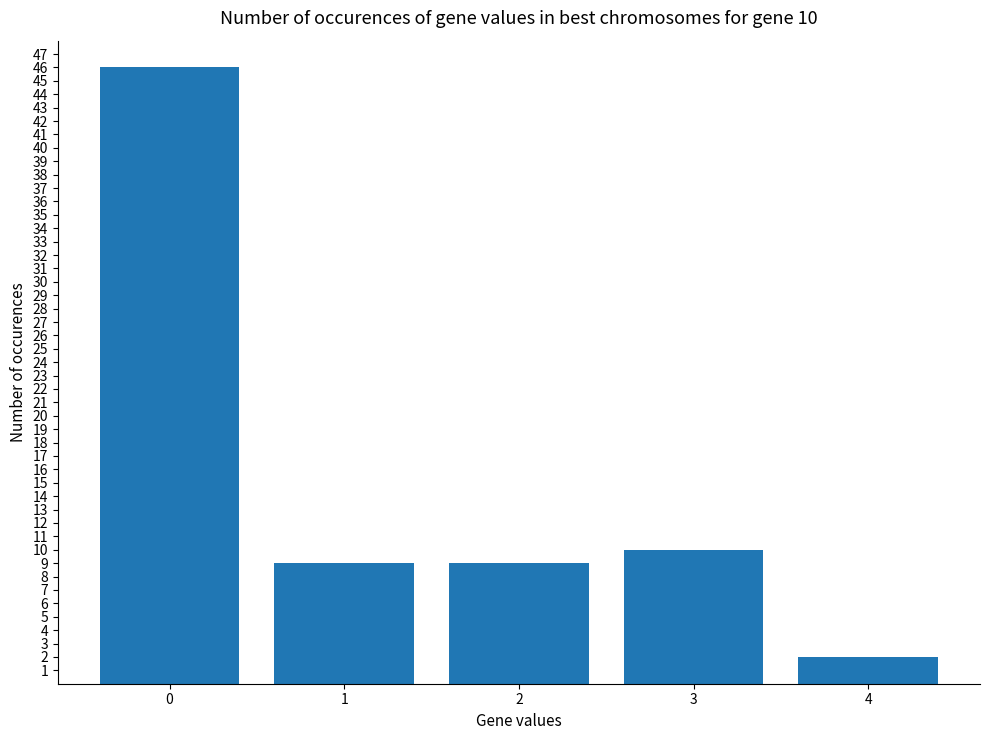

What is the difference between the maximum and minimum values?

44